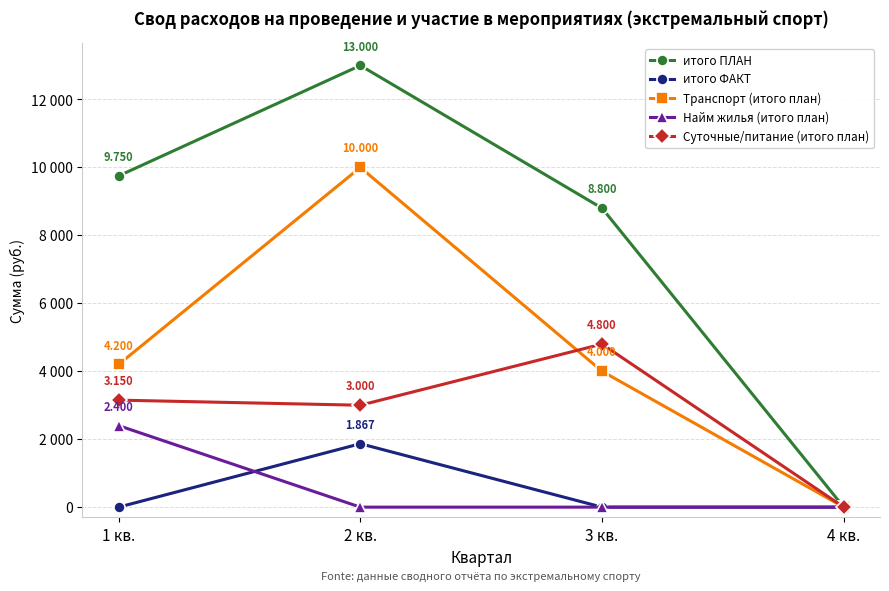

Which series has the largest total across all categories?

итого ПЛАН